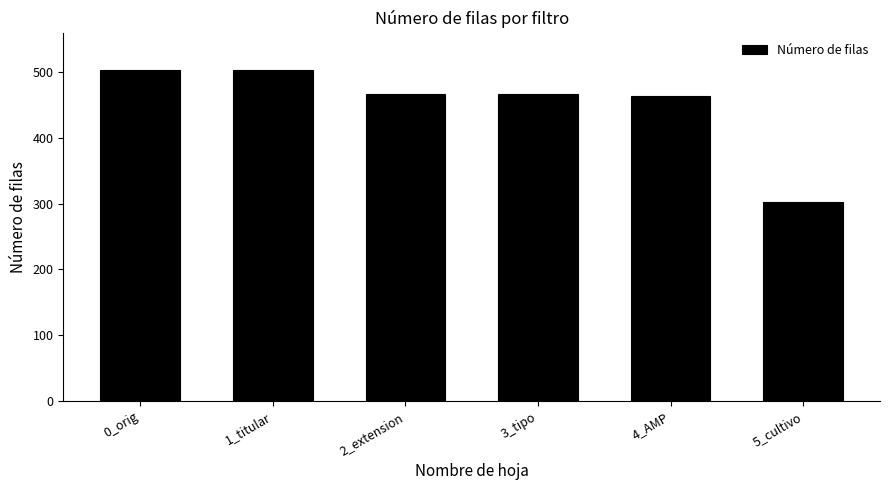

What is the ratio of the value at 4_AMP to the value at 3_tipo?

1.0